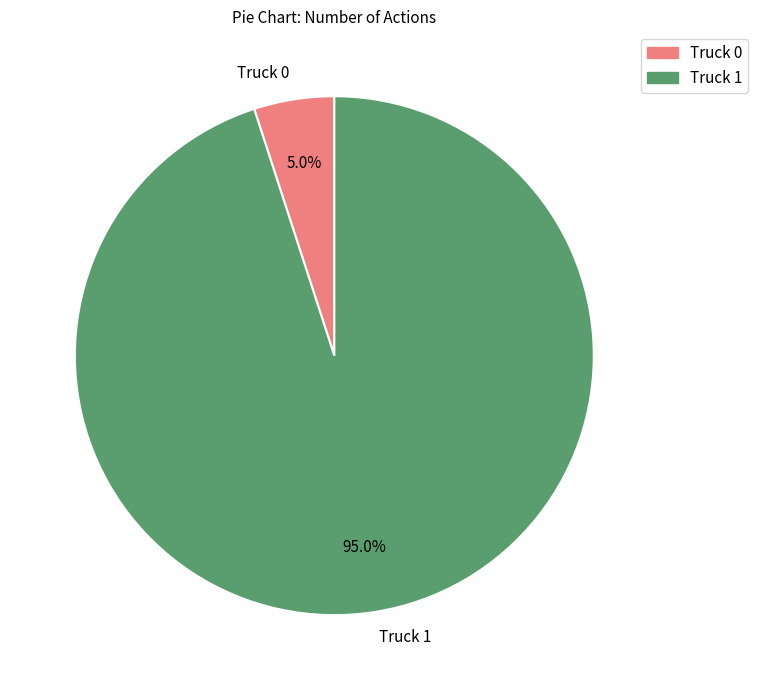

Between Truck 0 and Truck 1, which is larger?

Truck 1